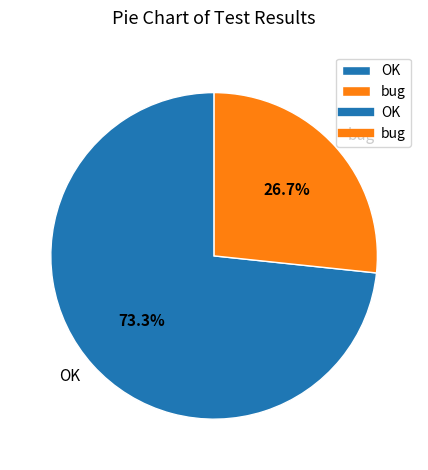

To the nearest percent, what is the difference between the OK and bug slice percentages?

47%